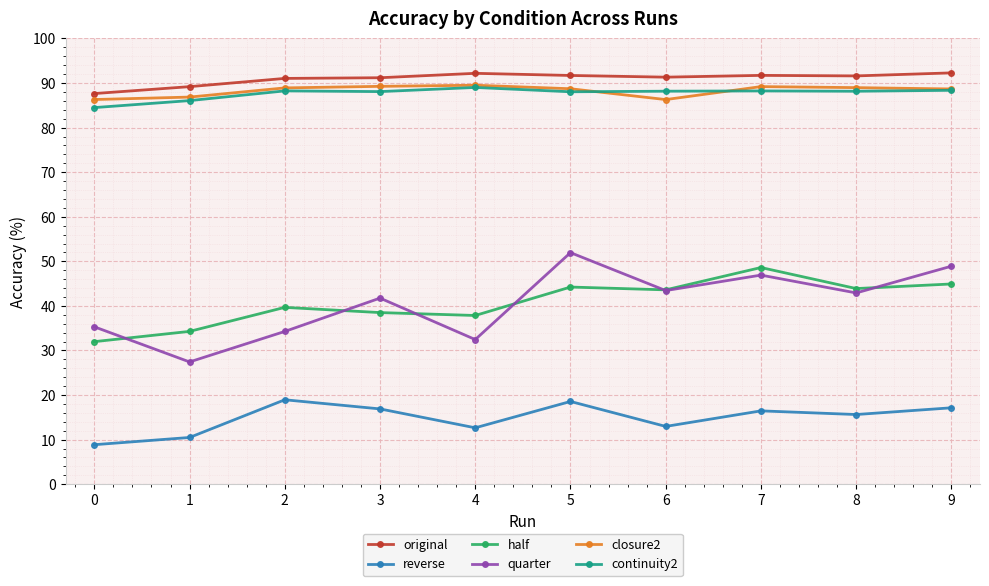

Between 1 and 8, which series saw the biggest shift?

quarter